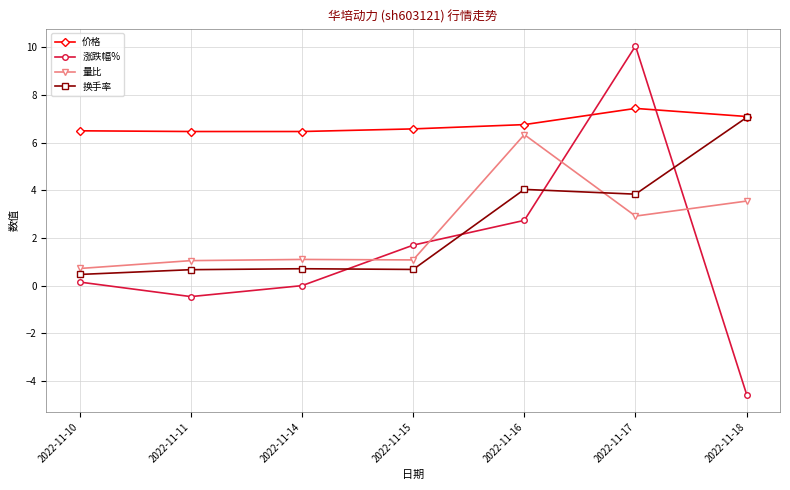

How many times do 换手率 and 涨跌幅% cross each other?

4